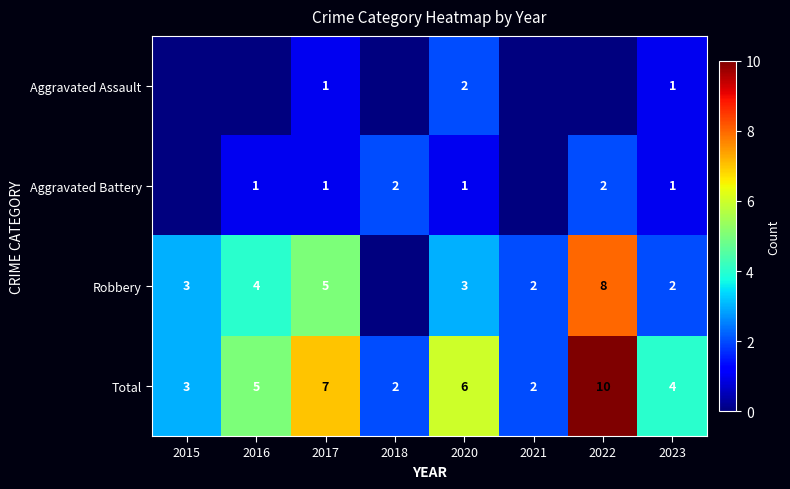

Read the Total value at 2020.

6